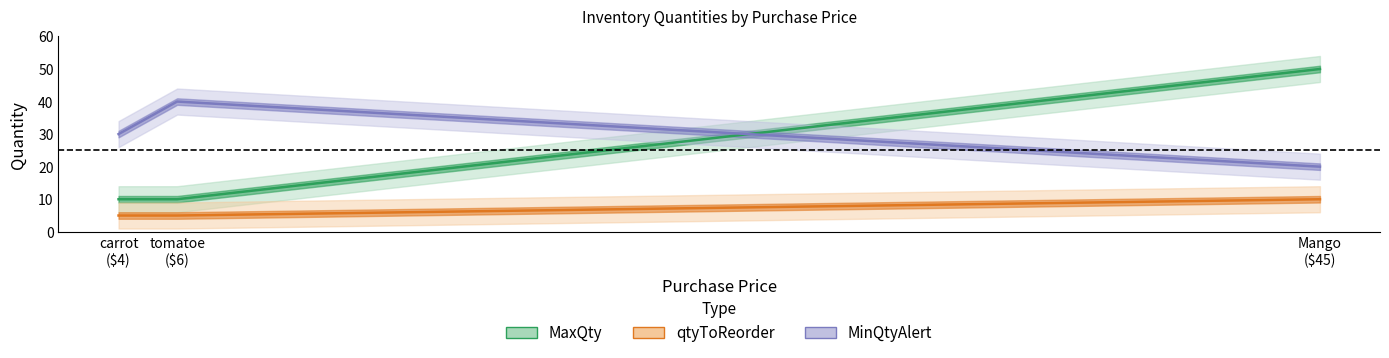

At Mango
($45), list the series in order from largest to smallest.

MaxQty, MinQtyAlert, qtyToReorder